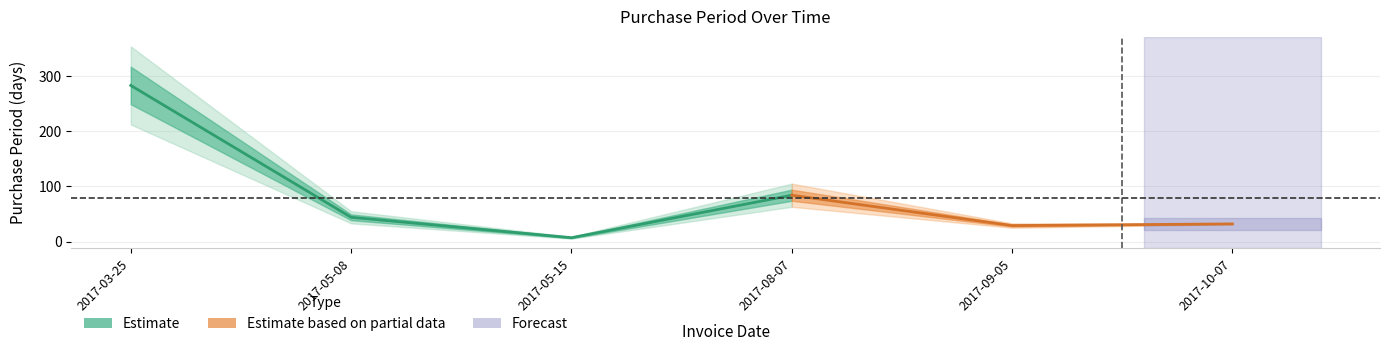

What is the label of the 5th point from the right?

2017-05-08